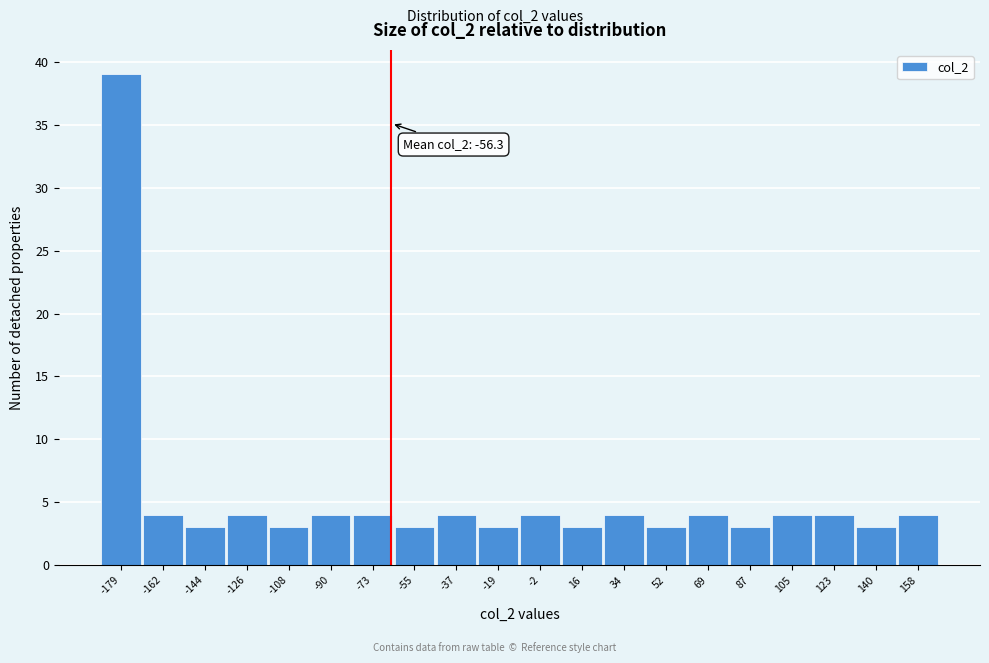

Reading right to left, what are all the values shown in this chart?

158=4	140=3	123=4	105=4	87=3	69=4	52=3	34=4	16=3	-2=4	-19=3	-37=4	-55=3	-73=4	-90=4	-108=3	-126=4	-144=3	-162=4	-179=39